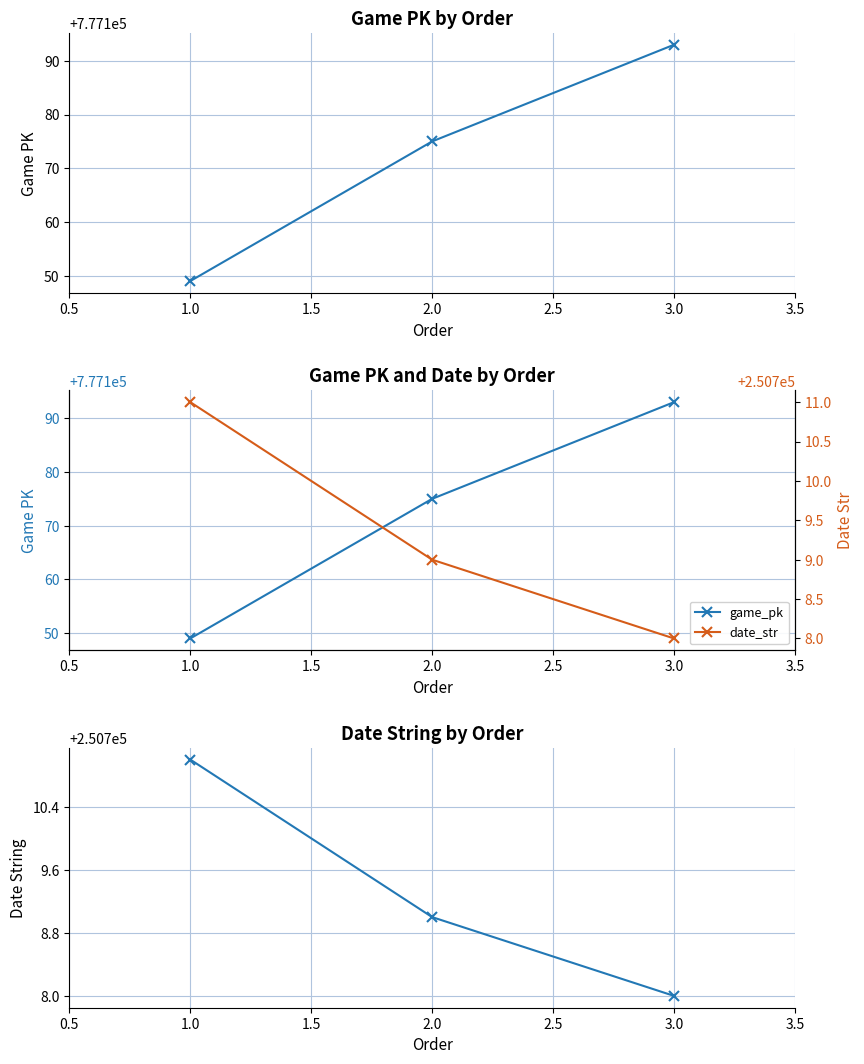

Rank the series at 1.0 from highest to lowest value.

game_pk, date_str